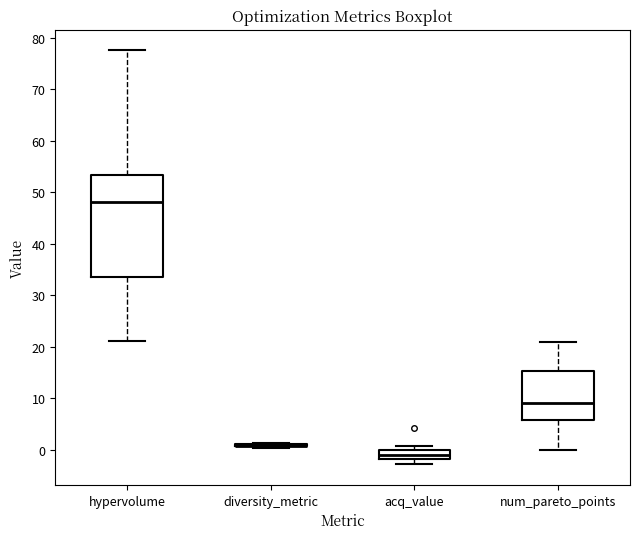

Which box is the tallest, from its lower edge to its upper edge?

hypervolume